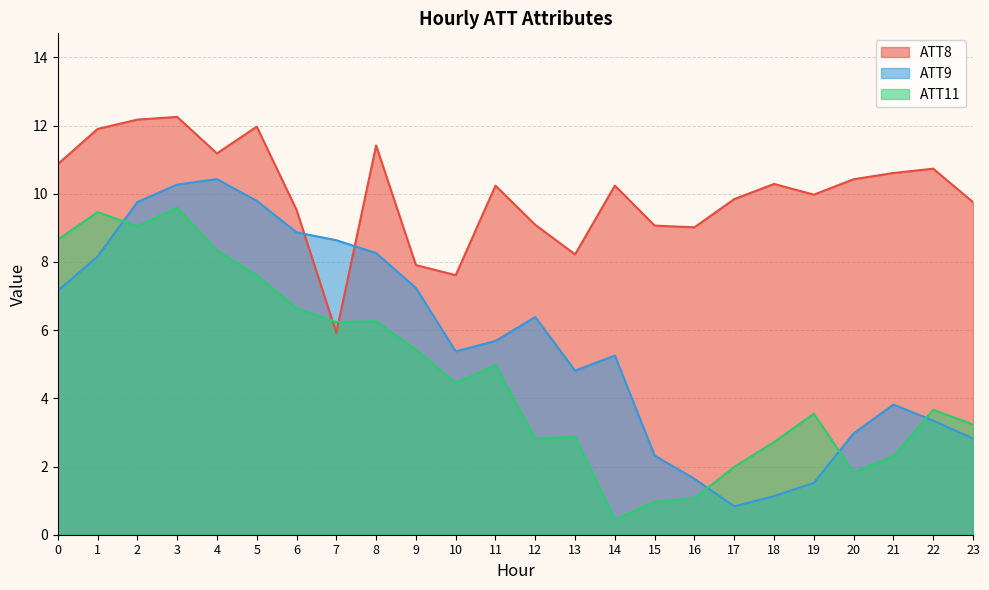

Where is the first local minimum for ATT11?

2